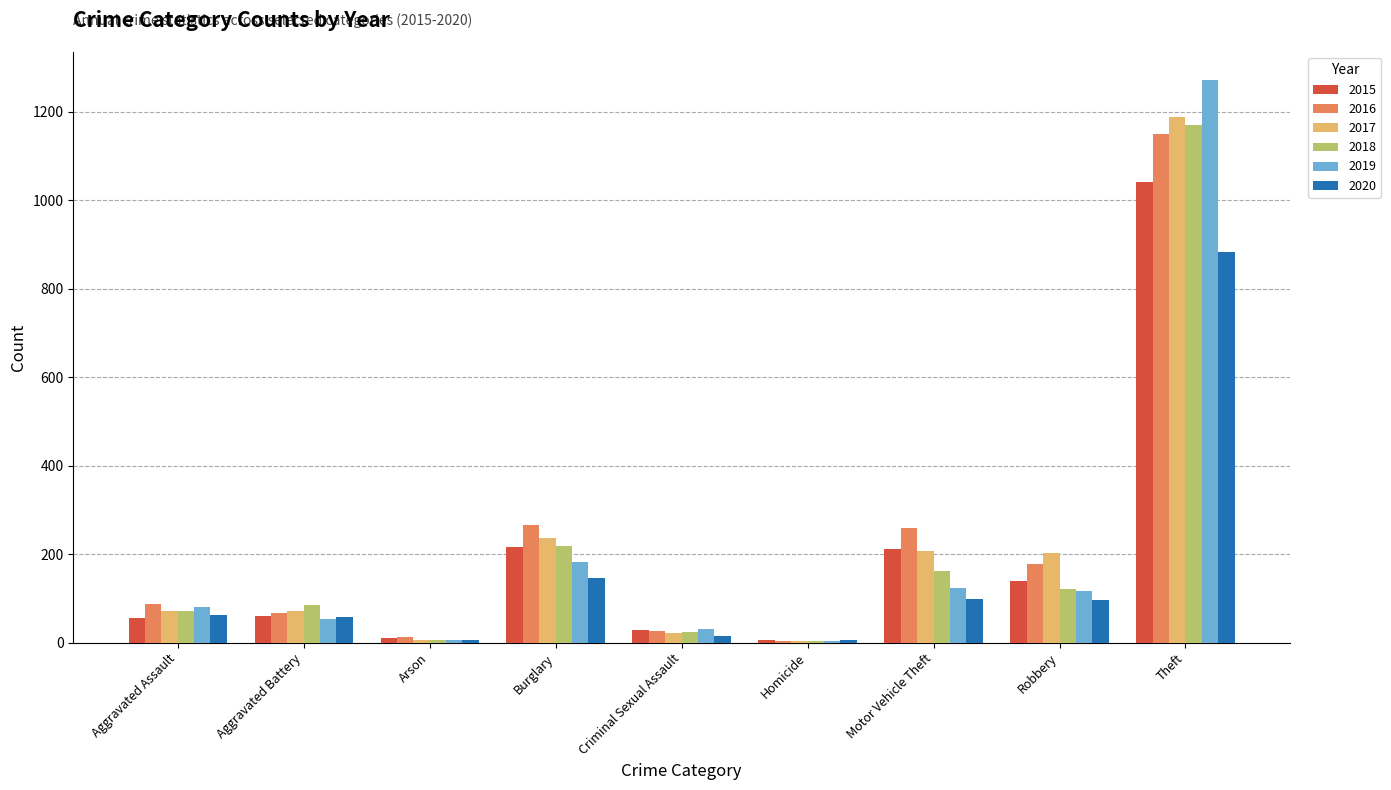

Which series has the largest range (max minus min)?

2019